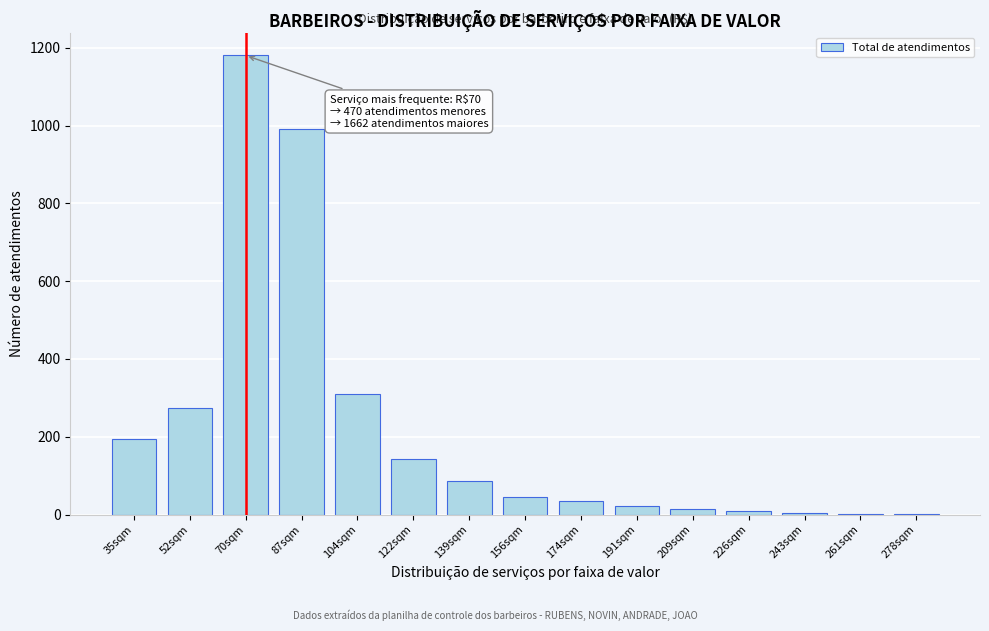

What is the sum of all values?

3312